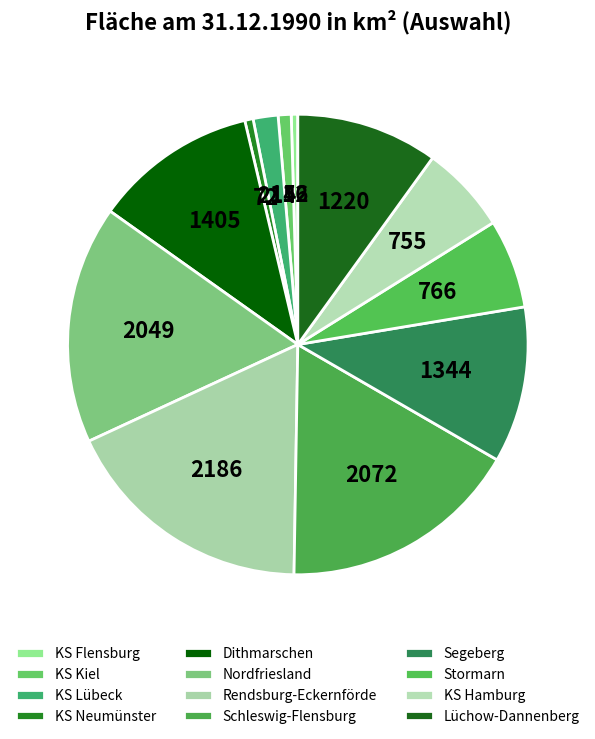

Approximately how many times larger is the value at Lüchow-Dannenberg compared to Rendsburg-Eckernförde?

0.6